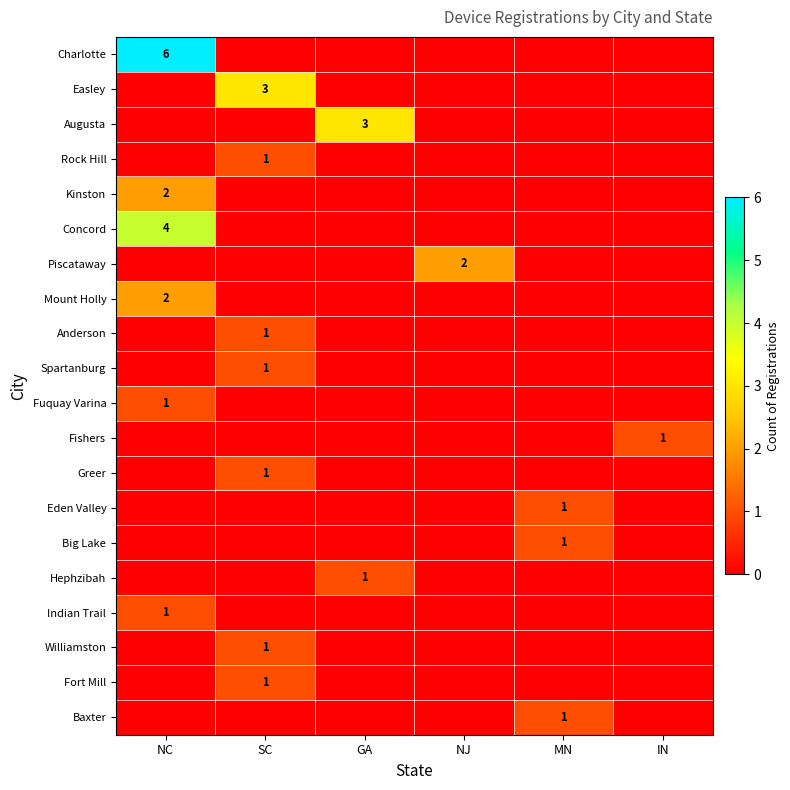

True or false: Fort Mill has a value of 1 at SC.

True